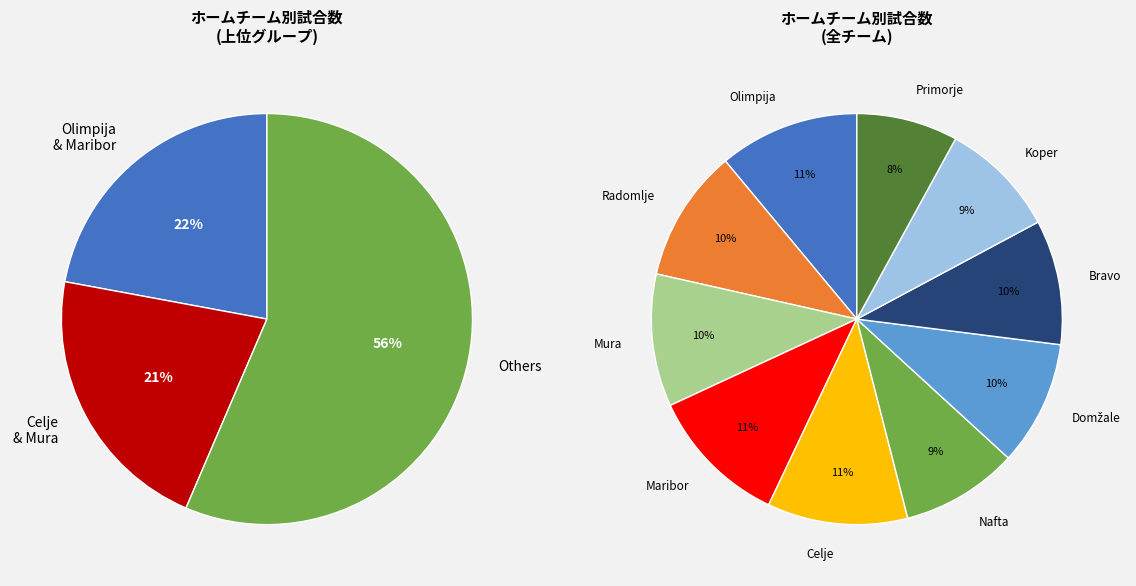

How many segments does this pie chart have?

10